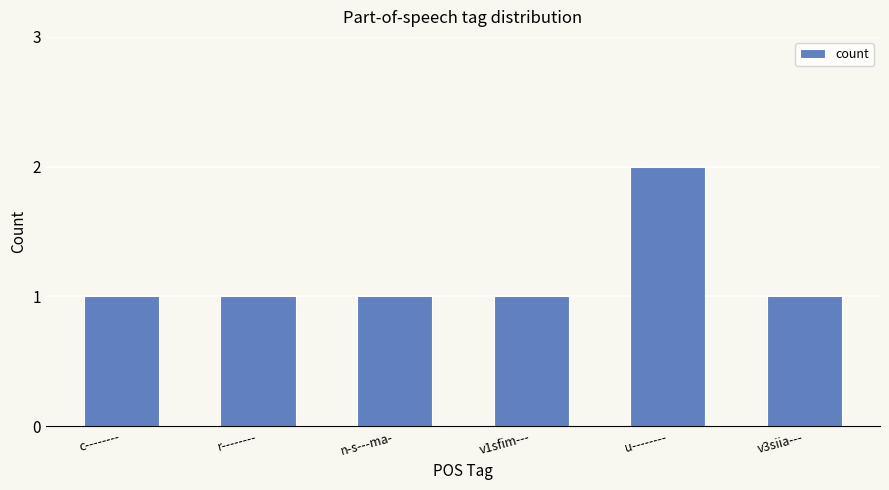

Which category has the highest value across all series?

u--------